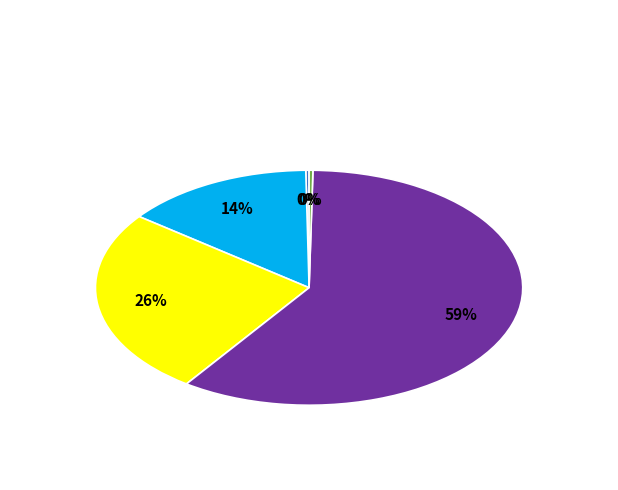

To the nearest percent, what percentage of the pie is SMAPE?

26%